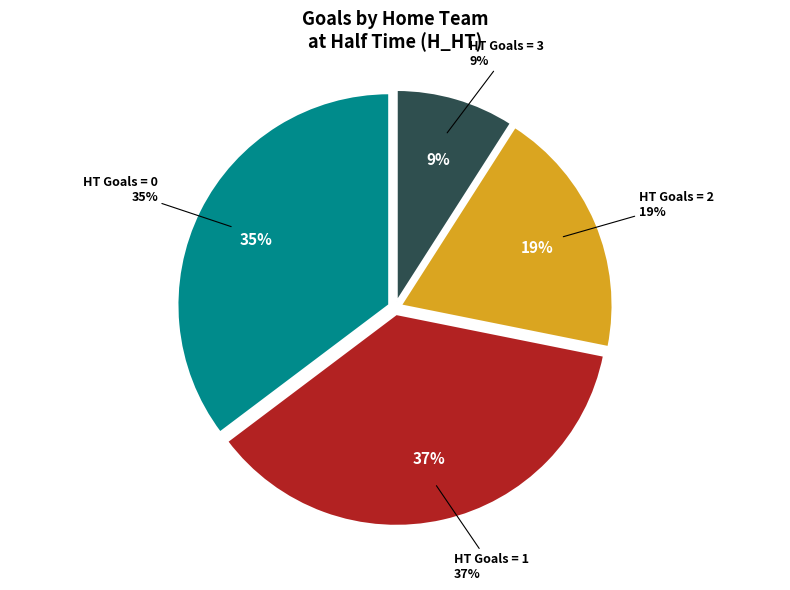

To the nearest percent, what is the difference between the 3 and 0 slice percentages?

26%